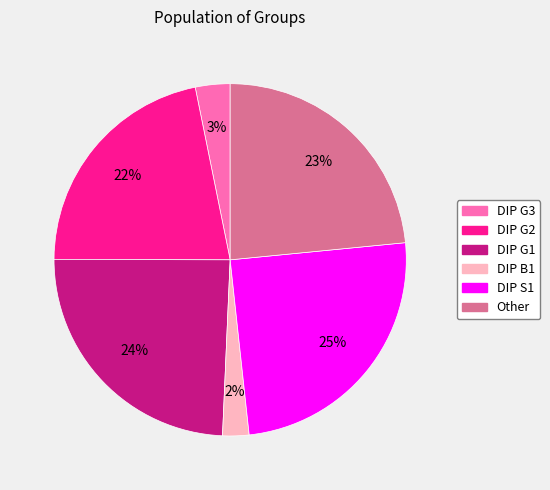

Between DIP S1 and DIP G3, which is larger?

DIP S1